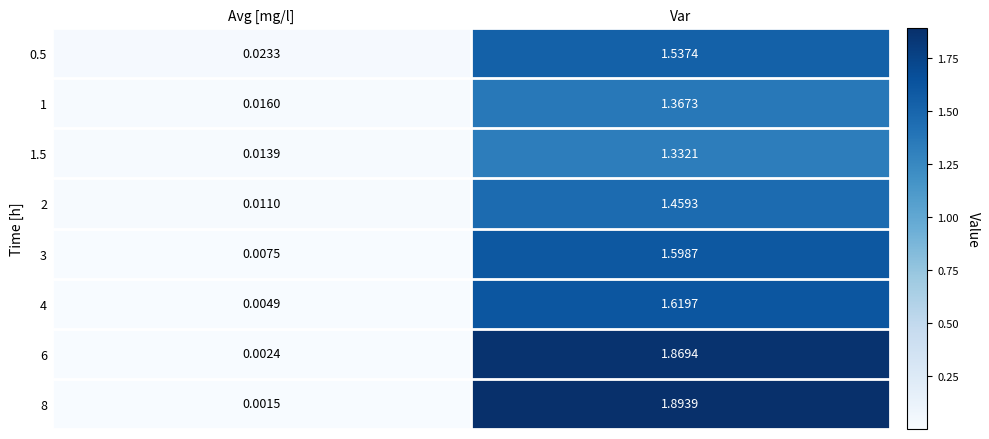

Where does the 8 series first go above 1?

Var